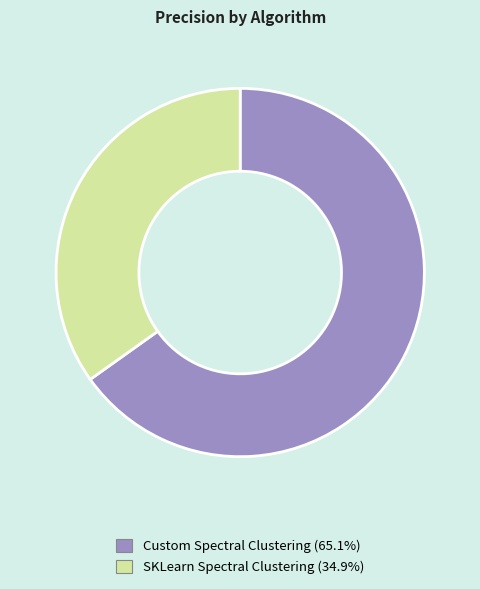

Rank the categories by value from lowest to highest.

SKLearn Spectral Clustering, Custom Spectral Clustering